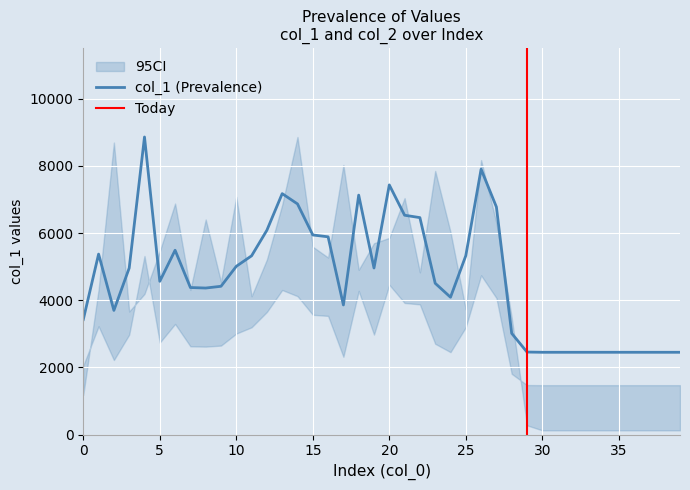

What is the approximate value at 32?

2450